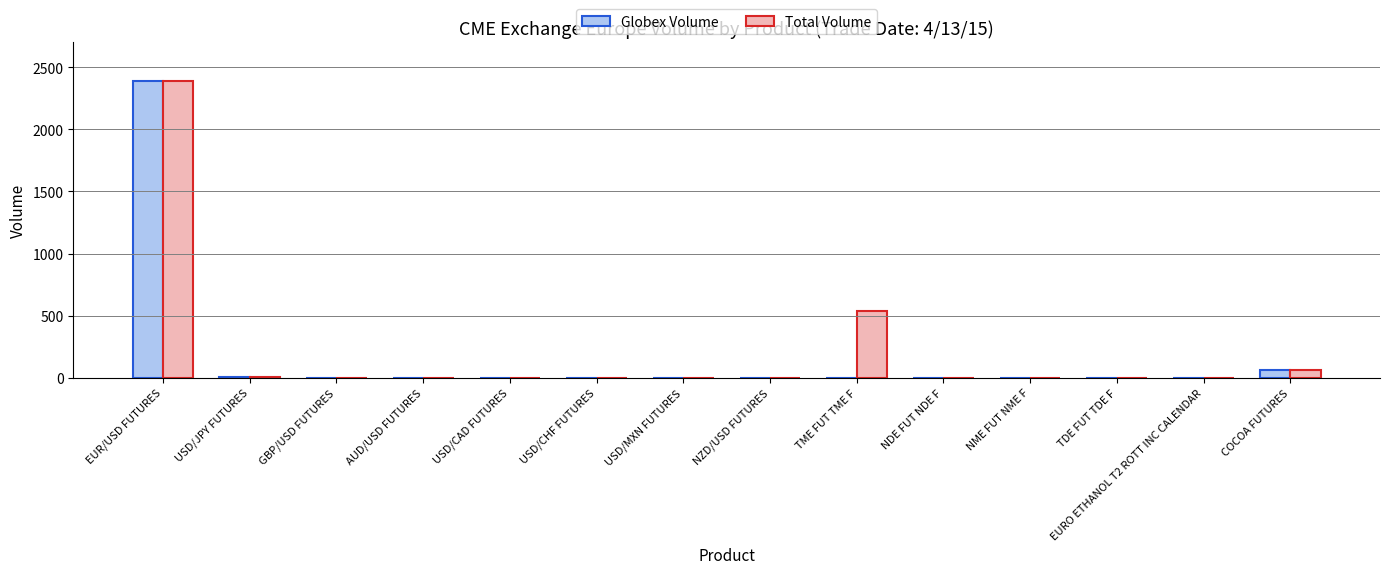

At which label is Globex Volume closest to 1196?

COCOA FUTURES